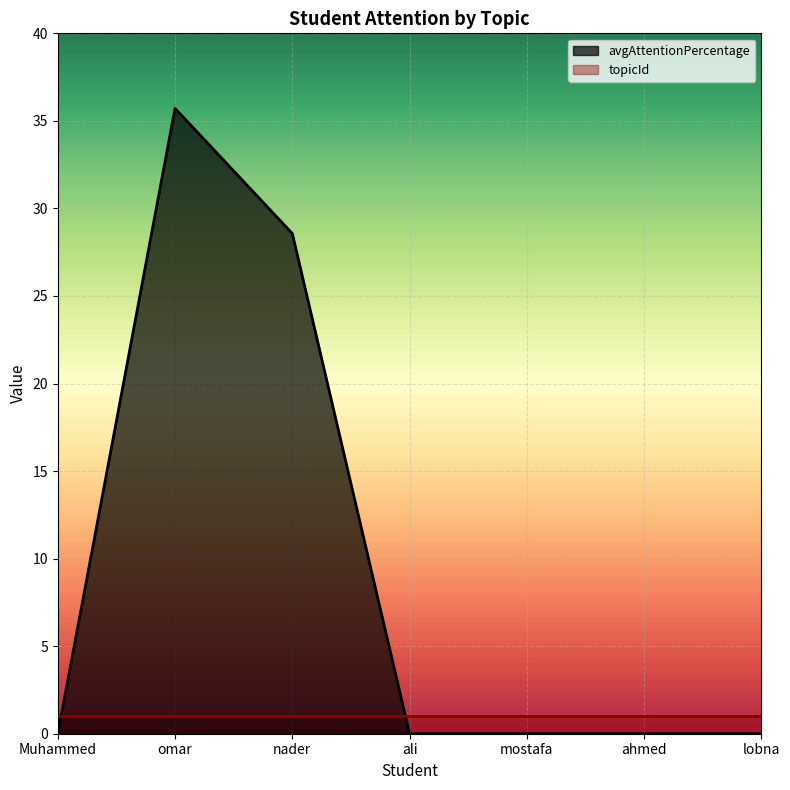

Count the number of data series in this chart.

2